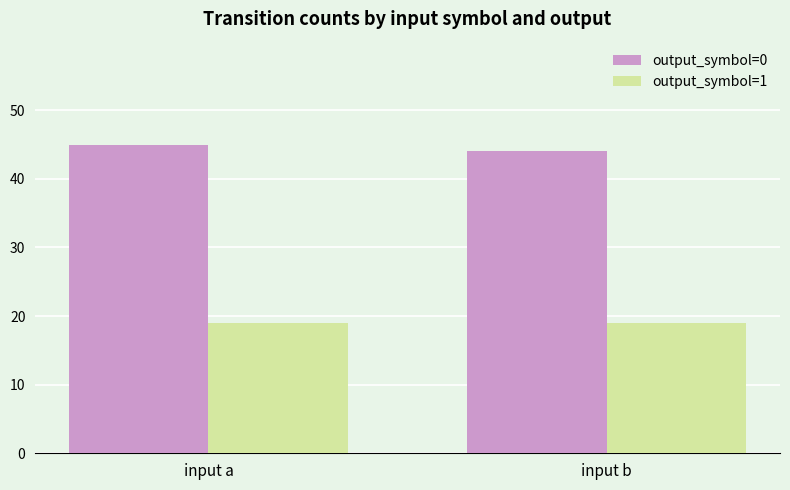

What is the value of the output_symbol=0 bar at the 1st from the left?

45